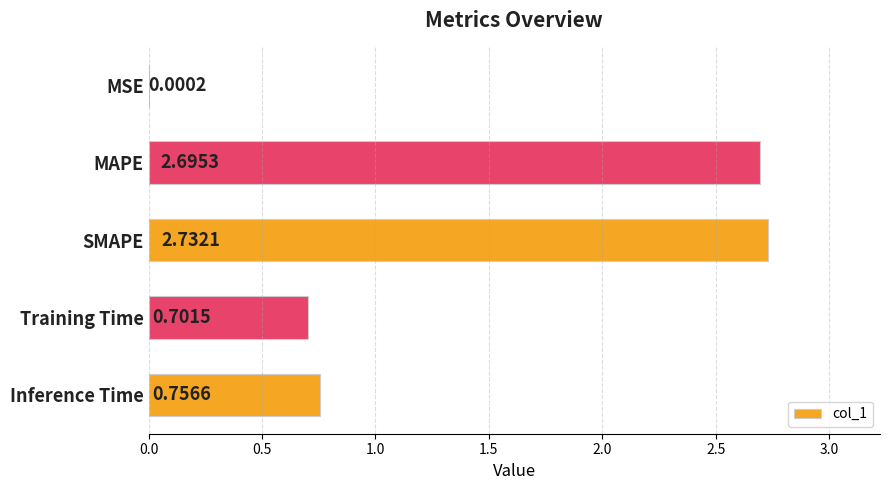

At which category does the chart reach its peak across all series?

SMAPE